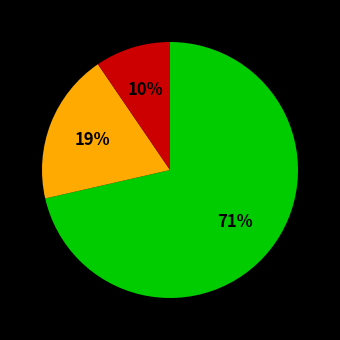

To the nearest percent, what is the average slice percentage?

33%